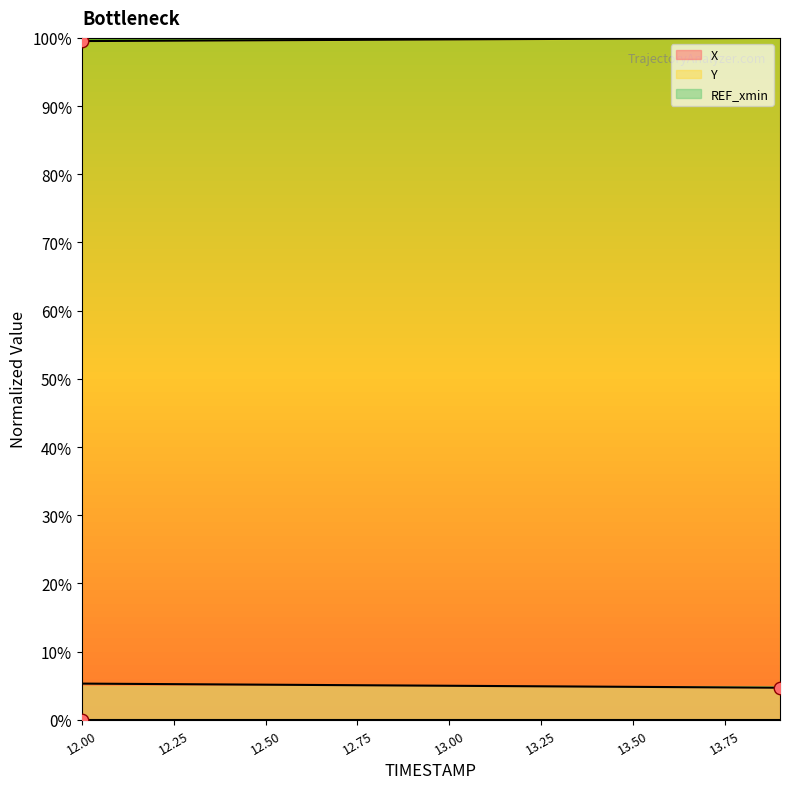

Which series contains the highest Y value?

Y